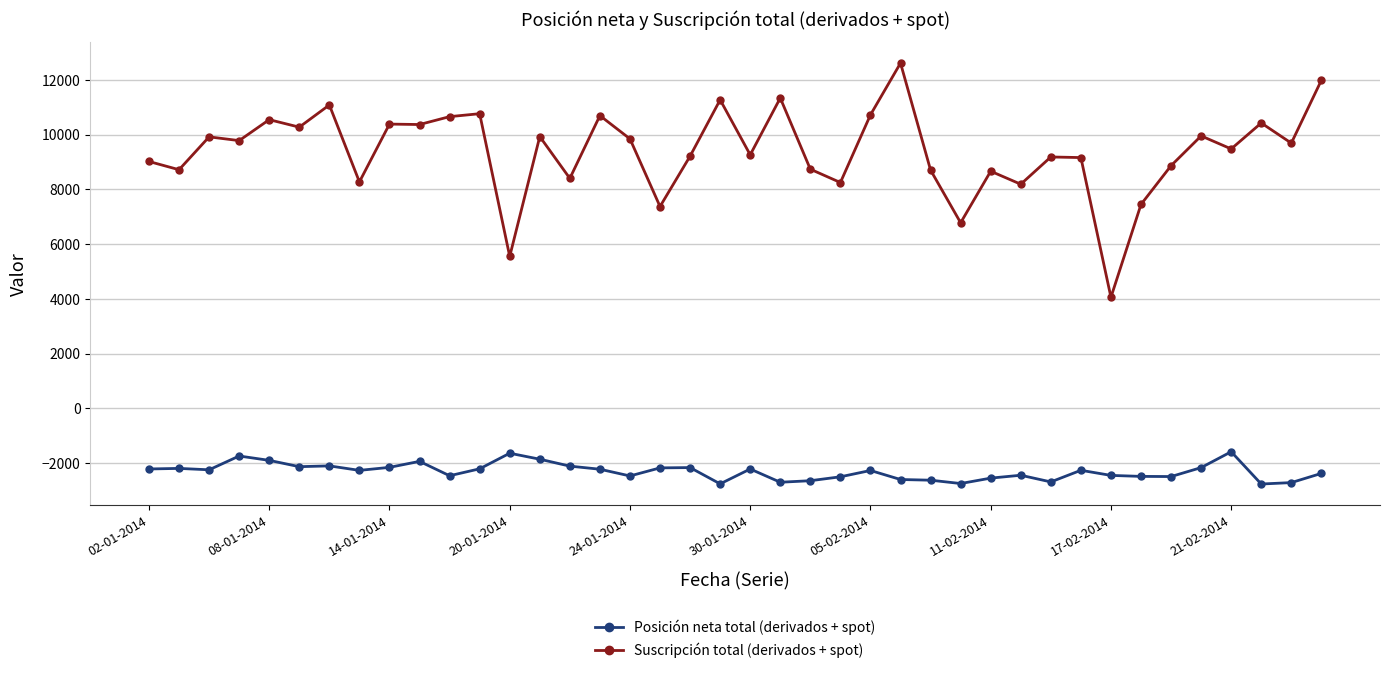

In Posición neta total (derivados + spot), how many points are lower than both neighbors (excluding endpoints)?

11